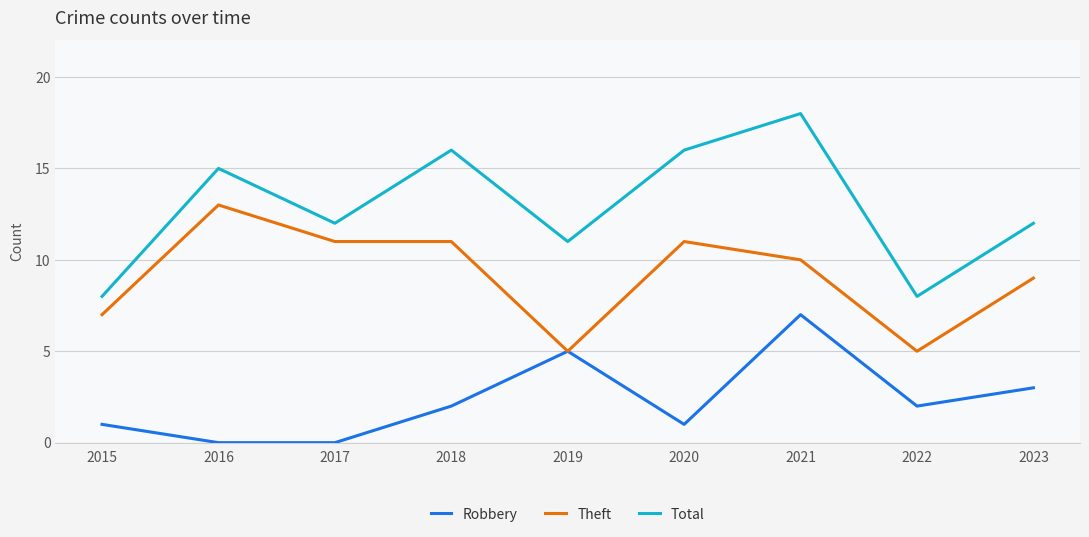

Where is the first local maximum for Theft?

2016